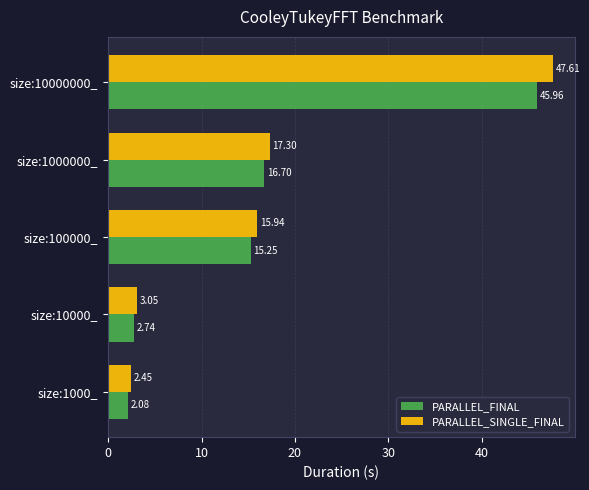

How many values in the PARALLEL_FINAL series exceed 15?

3